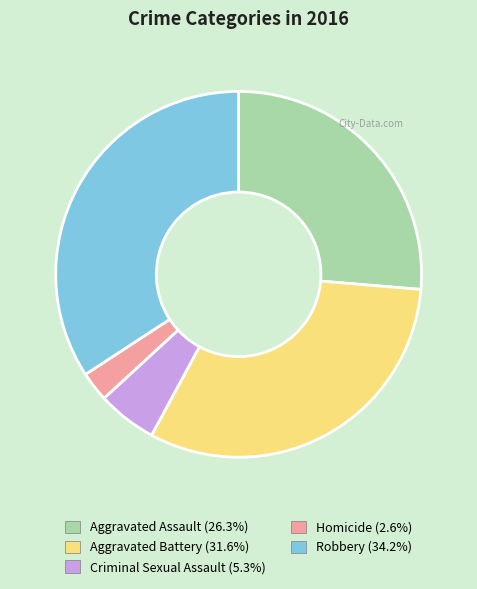

Is Aggravated Battery the majority of the pie?

No